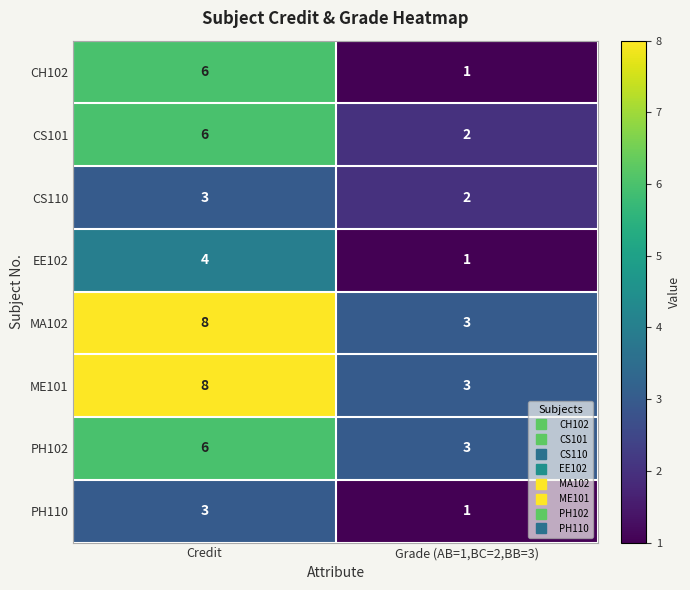

True or false: EE102 has a value of 2 at Credit.

False